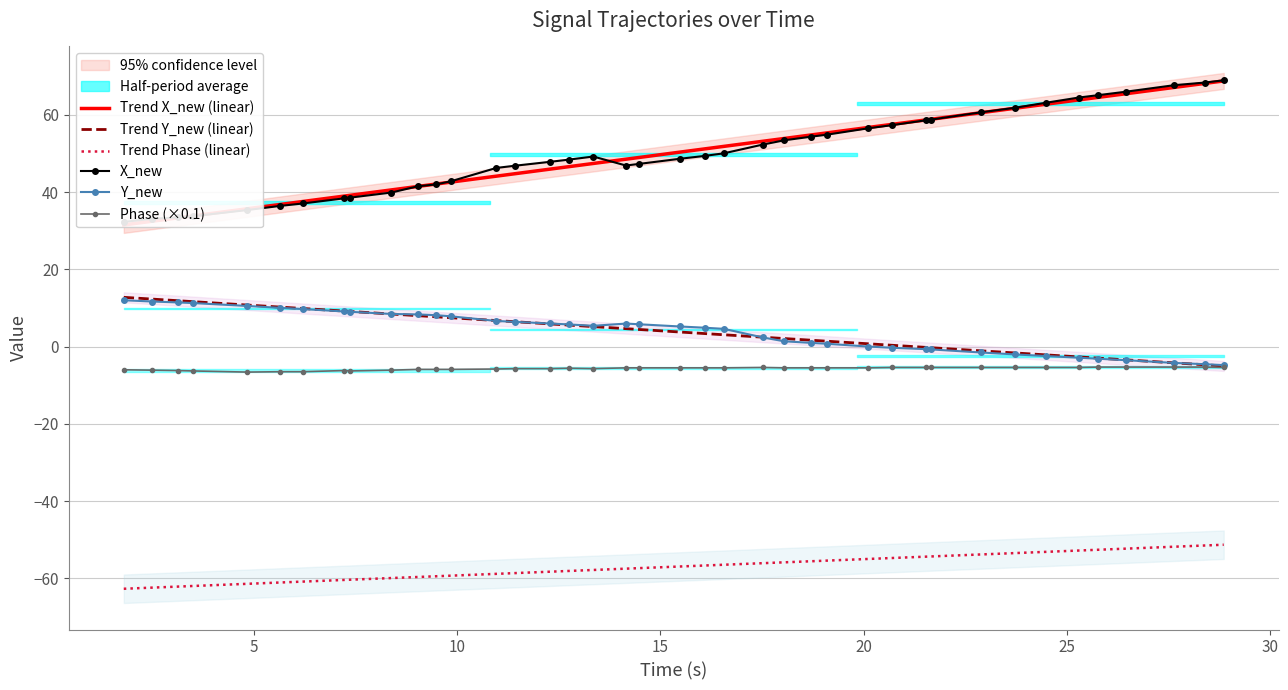

What is the lowest value of the Trend Phase (linear) series?

-62.7